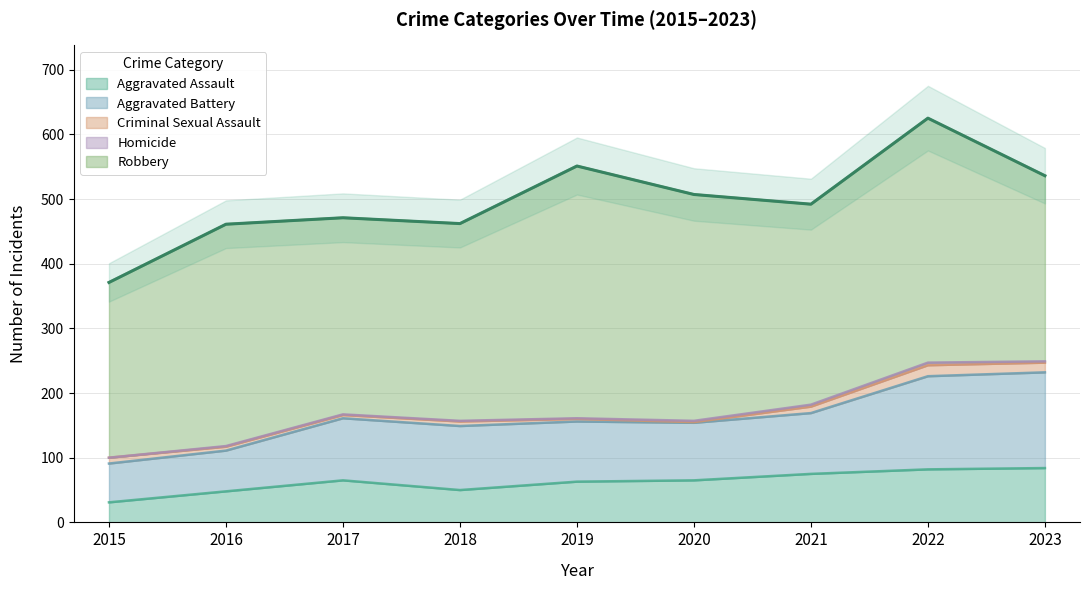

What is the lowest value of the Aggravated Battery series?

60